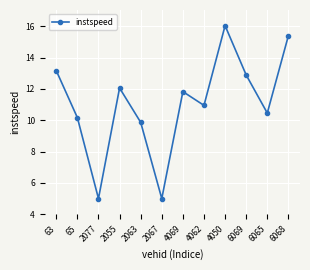

What value does the data have at 6068?

15.4